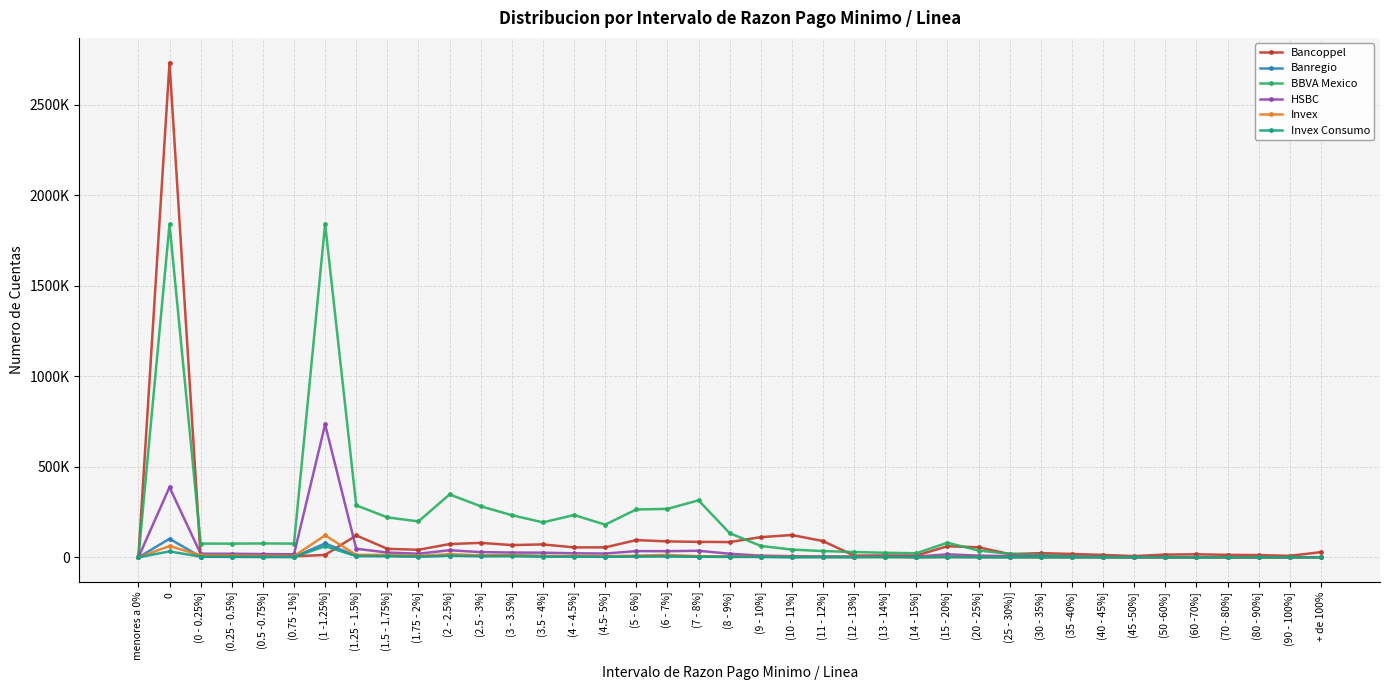

At which category does Invex Consumo reach its first local valley?

(0.75 -1%]